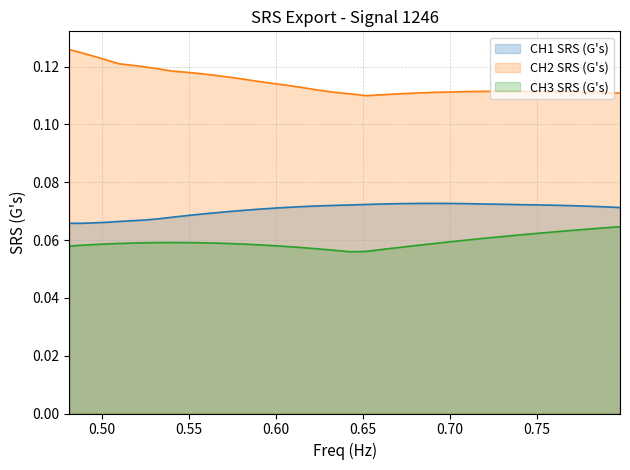

True or false: CH2 SRS (G's) and CH1 SRS (G's) cross at least once.

False